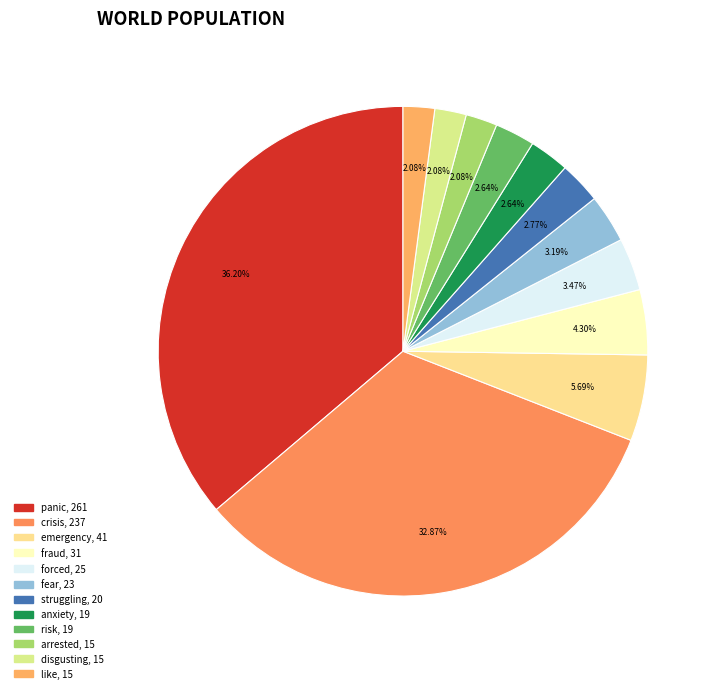

What is the largest slice in the pie chart?

panic